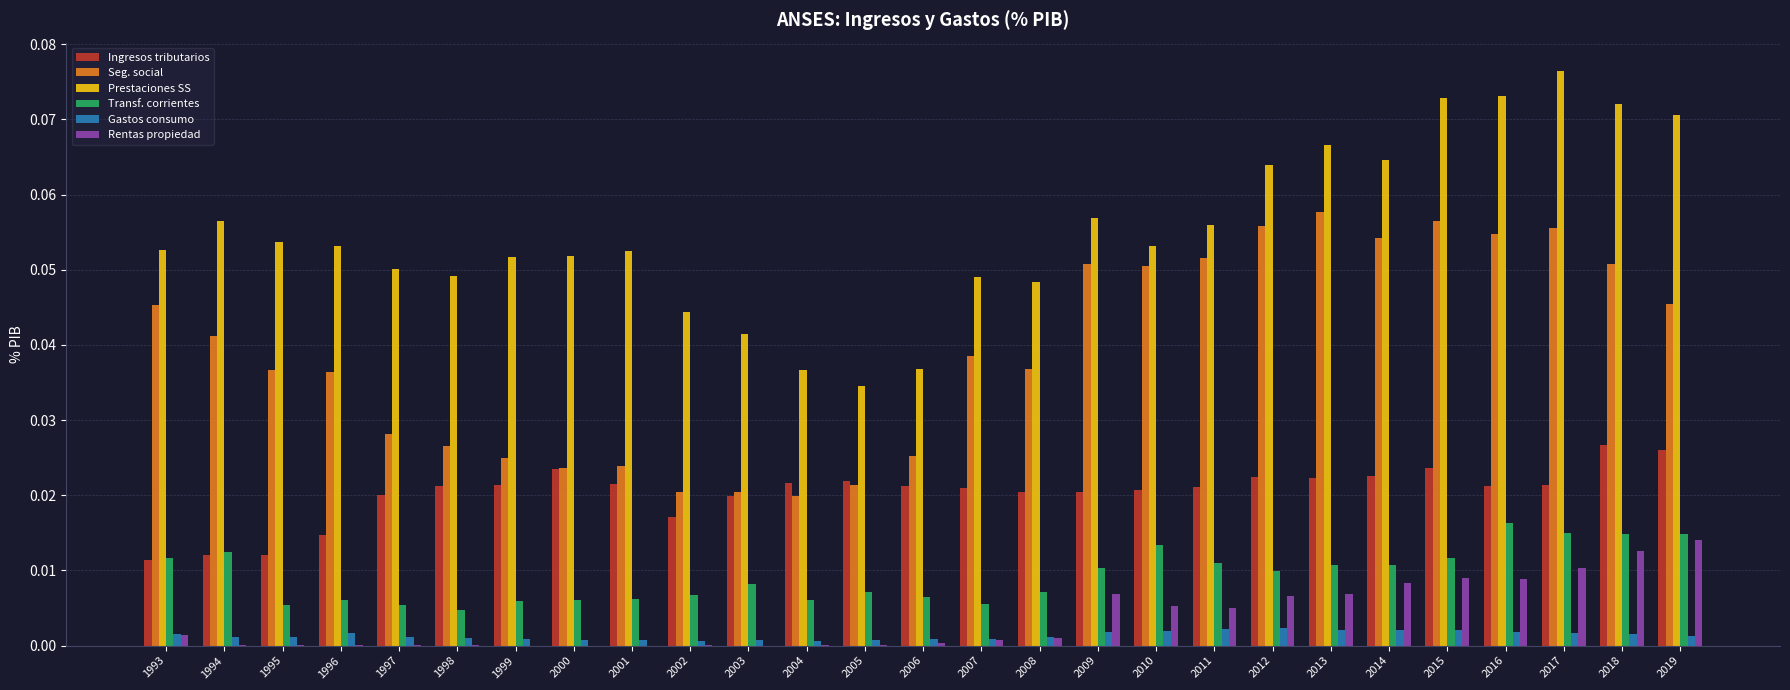

The value of Ingresos tributarios at 1996 is 0.0. True or false?

True